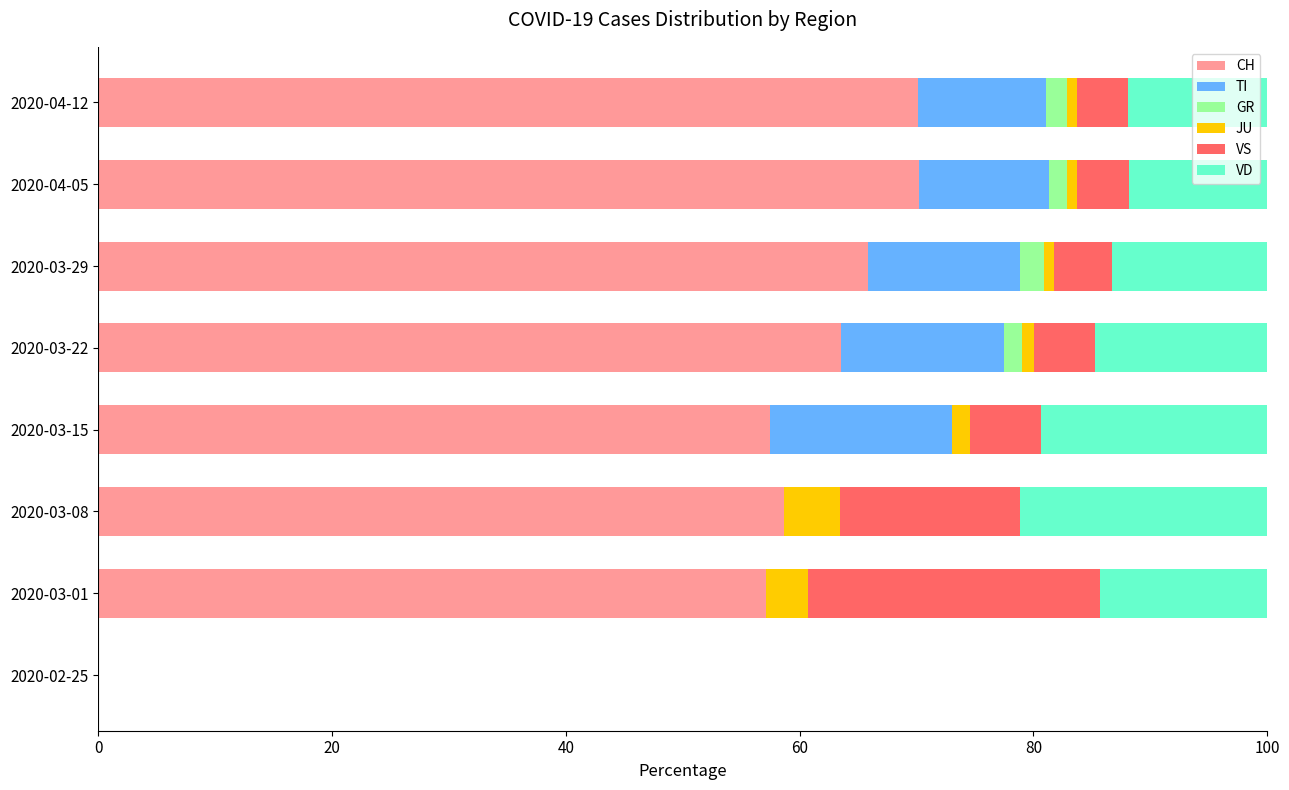

What is the highest value of the CH series?

70.2